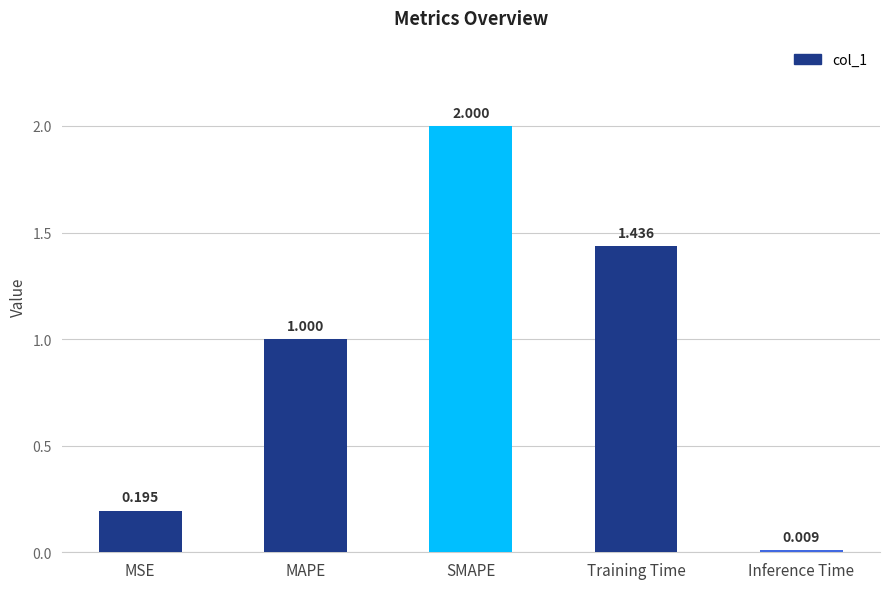

What is the difference between the values at MSE and MAPE?

0.8